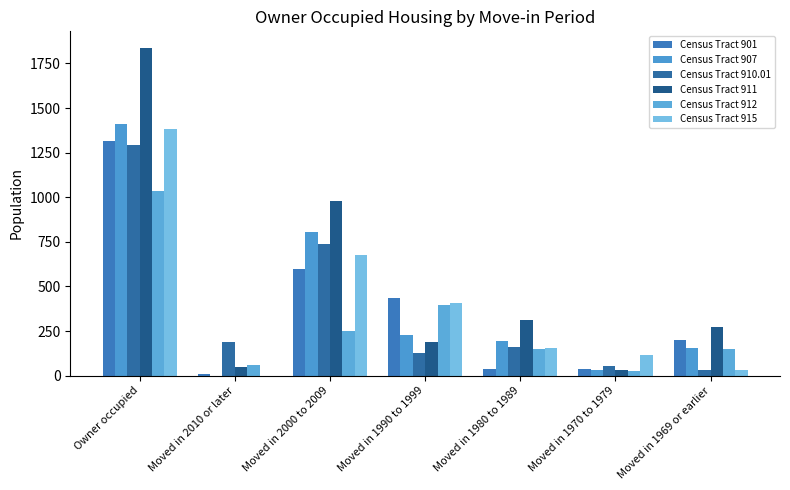

At which category does the chart reach its minimum across all series?

Moved in 2010 or later